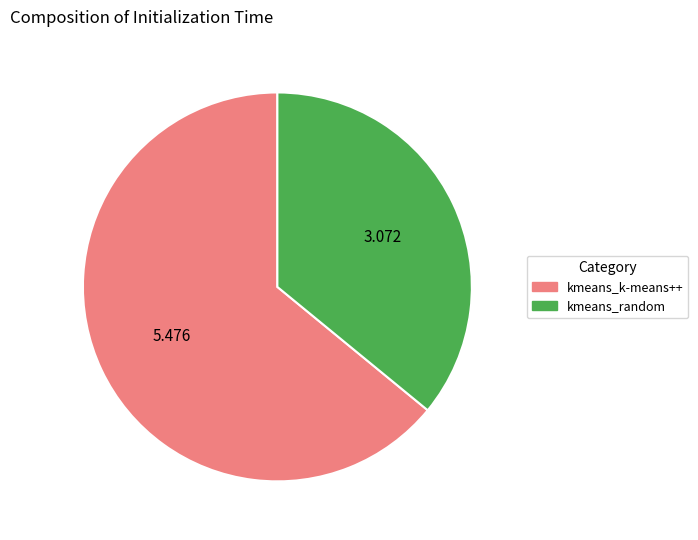

How many slices are in this pie chart?

2